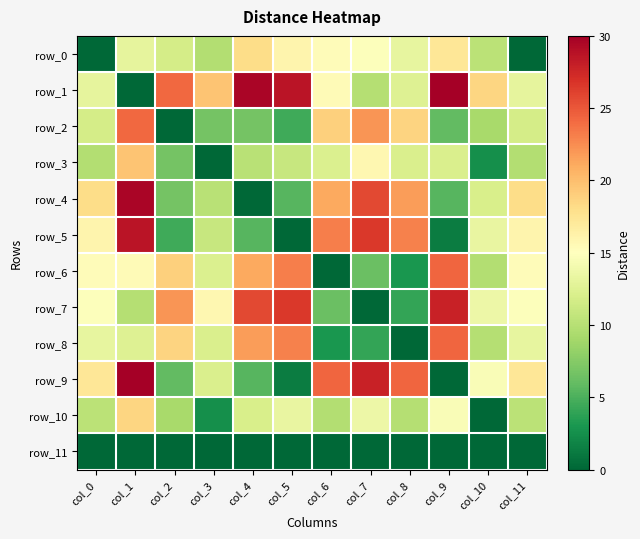

Reading left to right, what are all the values shown in this chart?

row_0: 0.0	13.1	11.8	9.8	18.1	16.0	15.3	14.8	13.2	17.3	10.3	0.0
row_1: 13.1	0.0	24.2	19.7	29.6	28.7	15.4	10.0	12.5	30.0	18.5	13.1
row_2: 11.8	24.2	0.0	6.7	6.7	4.6	18.9	22.1	18.6	5.9	9.2	11.8
row_3: 9.8	19.7	6.7	0.0	10.1	11.0	12.2	15.8	12.1	12.2	2.5	9.8
row_4: 18.1	29.6	6.7	10.1	0.0	5.4	21.2	25.7	21.8	5.5	12.0	18.1
row_5: 16.0	28.7	4.6	11.0	5.4	0.0	23.1	26.6	23.0	1.3	13.4	16.0
row_6: 15.3	15.4	18.9	12.2	21.2	23.1	0.0	6.3	3.0	24.3	9.8	15.3
row_7: 14.8	10.0	22.1	15.8	25.7	26.6	6.3	0.0	4.1	27.9	13.7	14.8
row_8: 13.2	12.5	18.6	12.1	21.8	23.0	3.0	4.1	0.0	24.3	9.9	13.2
row_9: 17.3	30.0	5.9	12.2	5.5	1.3	24.3	27.9	24.3	0.0	14.5	17.3
row_10: 10.3	18.5	9.2	2.5	12.0	13.4	9.8	13.7	9.9	14.5	0.0	10.3
row_11: 0.0	0.0	0.0	0.0	0.0	0.0	0.0	0.0	0.0	0.0	0.0	0.0